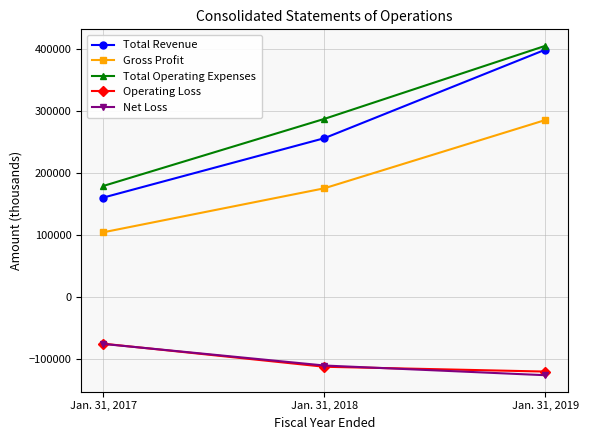

Count the Total Operating Expenses values in the range 179527 to 405455.

3